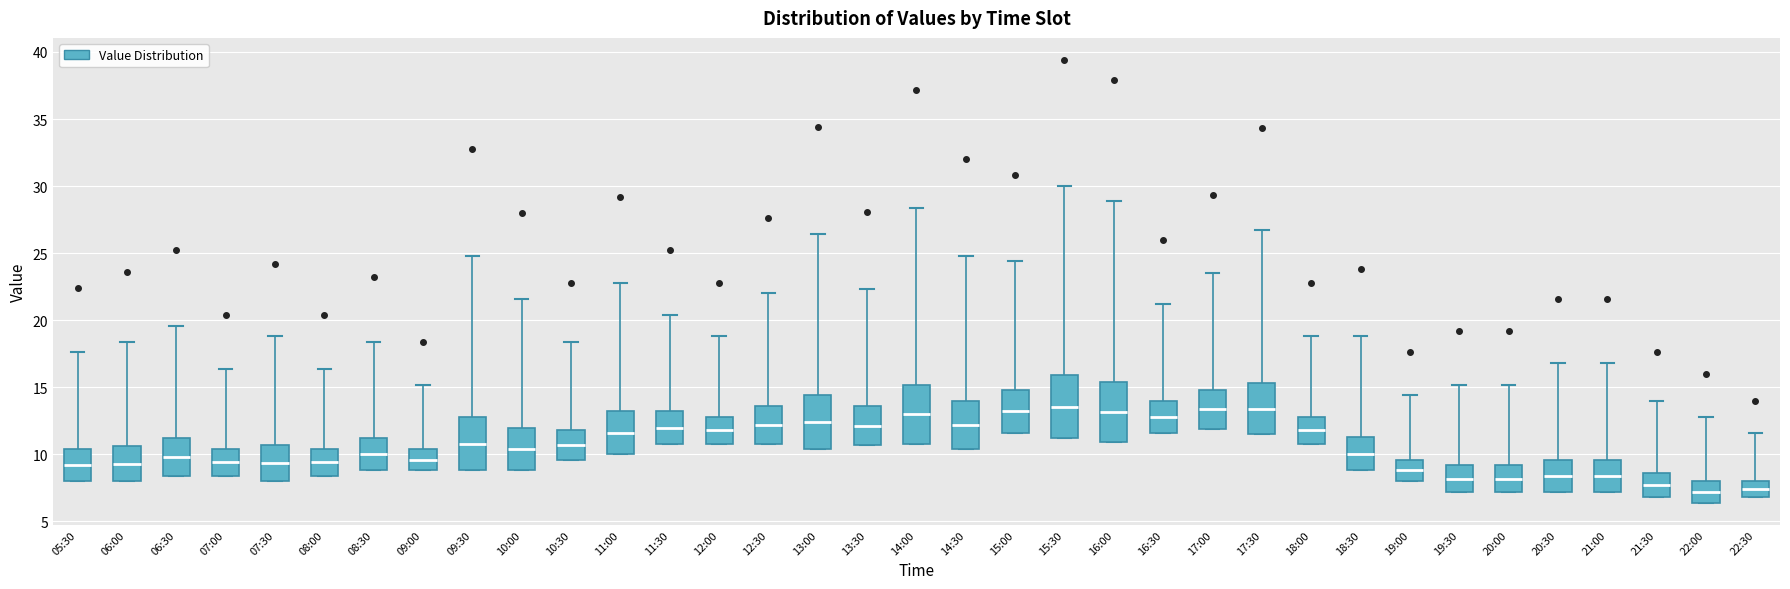

Reading left to right, transcribe this box plot: for each box, give where its median line is, the range the box spans, and where its two whiskers end, as read against the y-axis. The values are not printed on the chart, so give them approximately, as read against the axis.

05:30: median 9.0, box 8.0 to 10.5, whiskers 8.0 to 17.5
06:00: median 9.5, box 8.0 to 10.5, whiskers 8.0 to 18.5
06:30: median 10.0, box 8.5 to 11.0, whiskers 8.5 to 19.5
07:00: median 9.5, box 8.5 to 10.5, whiskers 8.5 to 16.5
07:30: median 9.5, box 8.0 to 10.5, whiskers 8.0 to 19.0
08:00: median 9.5, box 8.5 to 10.5, whiskers 8.5 to 16.5
08:30: median 10.0, box 9.0 to 11.0, whiskers 9.0 to 18.5
09:00: median 9.5, box 9.0 to 10.5, whiskers 9.0 to 15.0
09:30: median 11.0, box 9.0 to 13.0, whiskers 9.0 to 25.0
10:00: median 10.5, box 9.0 to 12.0, whiskers 9.0 to 21.5
10:30: median 10.5, box 9.5 to 12.0, whiskers 9.5 to 18.5
11:00: median 11.5, box 10.0 to 13.0, whiskers 10.0 to 23.0
11:30: median 12.0, box 11.0 to 13.0, whiskers 11.0 to 20.5
12:00: median 12.0, box 11.0 to 13.0, whiskers 11.0 to 19.0
12:30: median 12.0, box 11.0 to 13.5, whiskers 11.0 to 22.0
13:00: median 12.5, box 10.5 to 14.5, whiskers 10.5 to 26.5
13:30: median 12.0, box 10.5 to 13.5, whiskers 10.5 to 22.5
14:00: median 13.0, box 11.0 to 15.0, whiskers 11.0 to 28.5
14:30: median 12.0, box 10.5 to 14.0, whiskers 10.5 to 25.0
15:00: median 13.0, box 11.5 to 15.0, whiskers 11.5 to 24.5
15:30: median 13.5, box 11.0 to 16.0, whiskers 11.0 to 30.0
16:00: median 13.0, box 11.0 to 15.5, whiskers 11.0 to 29.0
16:30: median 13.0, box 11.5 to 14.0, whiskers 11.5 to 21.0
17:00: median 13.5, box 12.0 to 15.0, whiskers 12.0 to 23.5
17:30: median 13.5, box 11.5 to 15.5, whiskers 11.5 to 26.5
18:00: median 12.0, box 11.0 to 13.0, whiskers 11.0 to 19.0
18:30: median 10.0, box 9.0 to 11.5, whiskers 9.0 to 19.0
19:00: median 9.0, box 8.0 to 9.5, whiskers 8.0 to 14.5
19:30: median 8.0, box 7.0 to 9.0, whiskers 7.0 to 15.0
20:00: median 8.0, box 7.0 to 9.0, whiskers 7.0 to 15.0
20:30: median 8.5, box 7.0 to 9.5, whiskers 7.0 to 17.0
21:00: median 8.5, box 7.0 to 9.5, whiskers 7.0 to 17.0
21:30: median 7.5, box 7.0 to 8.5, whiskers 7.0 to 14.0
22:00: median 7.0, box 6.5 to 8.0, whiskers 6.5 to 13.0
22:30: median 7.5, box 7.0 to 8.0, whiskers 7.0 to 11.5